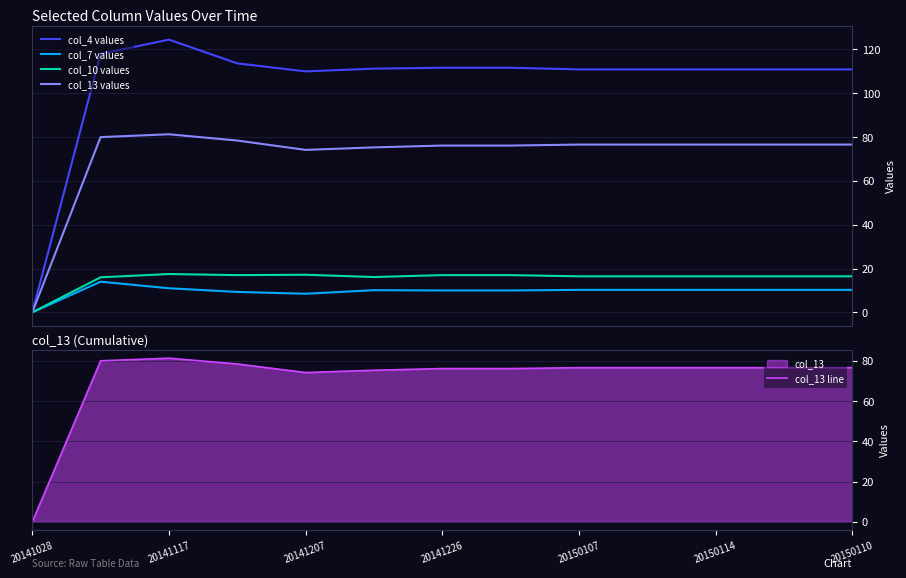

How many series are shown in this chart?

5